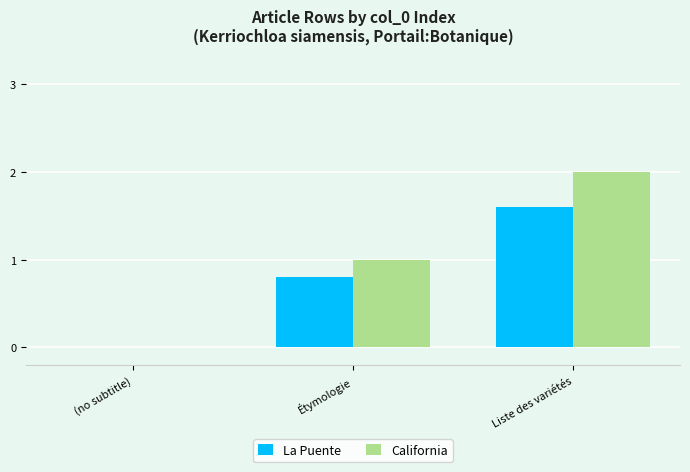

Reading left to right, what are all the values shown in this chart?

La Puente: 0.0	0.8	1.6
California: 0.0	1.0	2.0